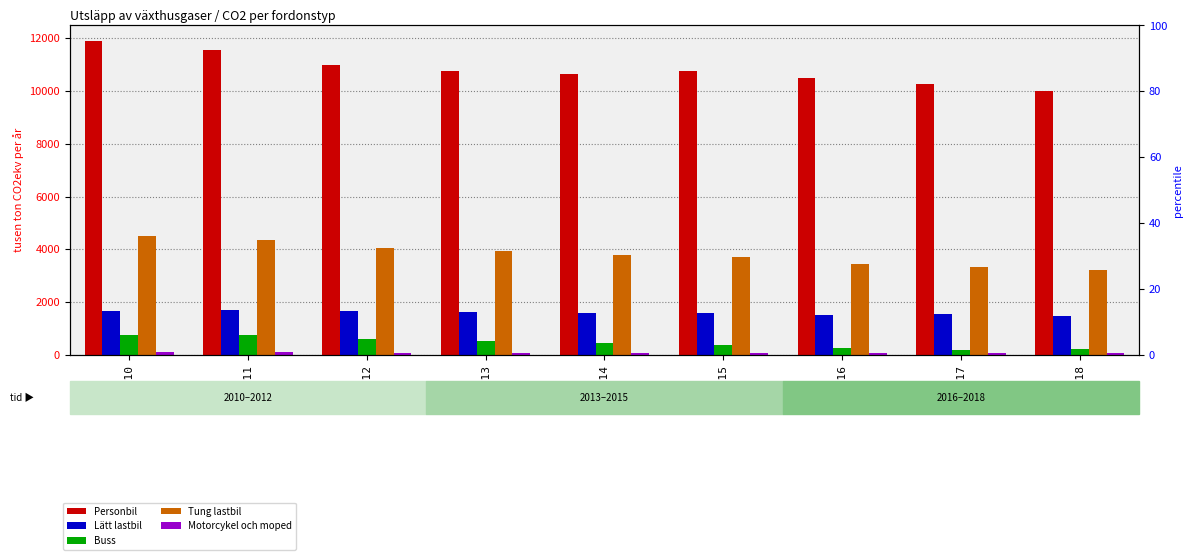

Reading left to right, what are all the values shown in this chart?

Personbil: 11892	11545	10994	10775	10646	10764	10508	10252	10007
Lätt lastbil: 1656	1701	1653	1630	1587	1600	1526	1536	1471
Buss: 764	757	593	512	458	381	256	188	213
Tung lastbil: 4488	4365	4065	3928	3793	3707	3448	3338	3211
Motorcykel och moped: 96	91	79	85	83	85	80	77	79